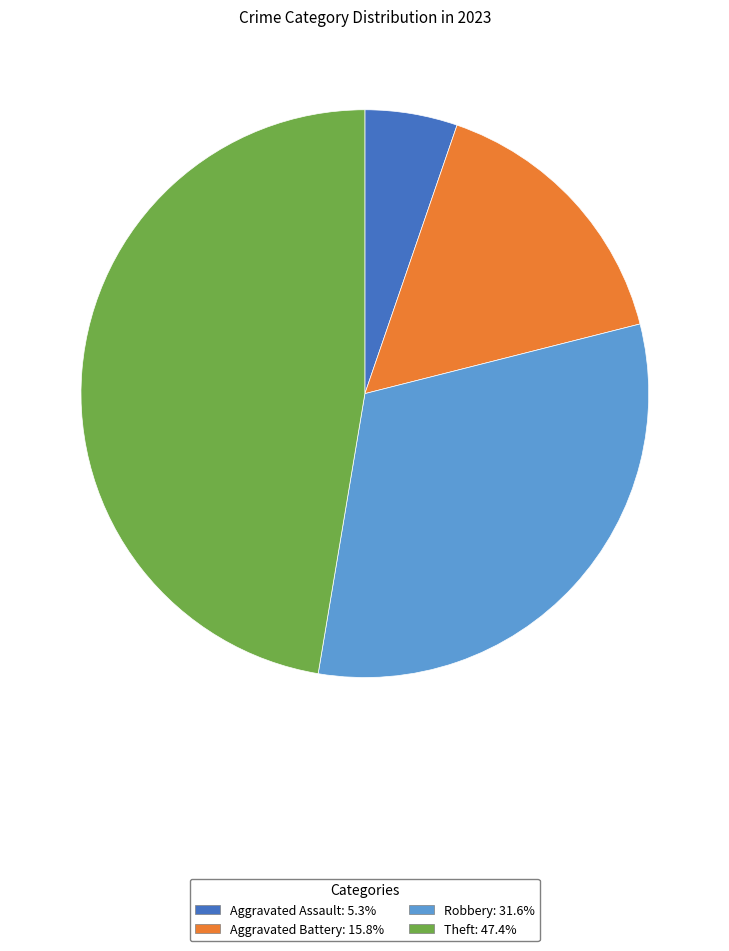

Is there any slice that represents more than half of the pie?

No